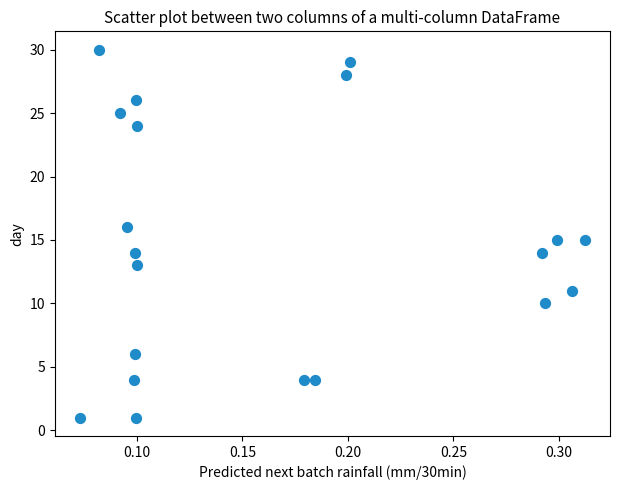

What is the range of Y values (max minus min)?

29